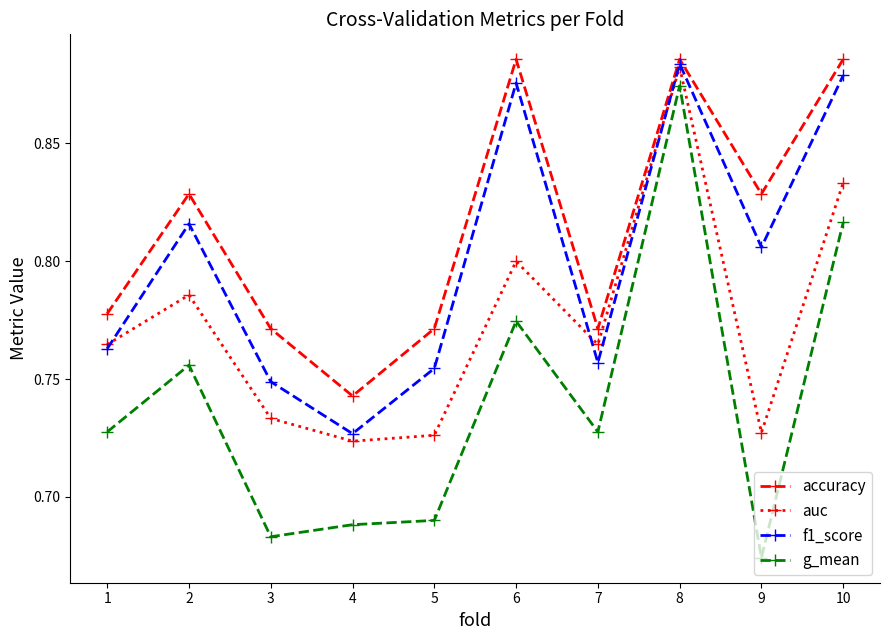

What is the total value across all series at 8?

3.5